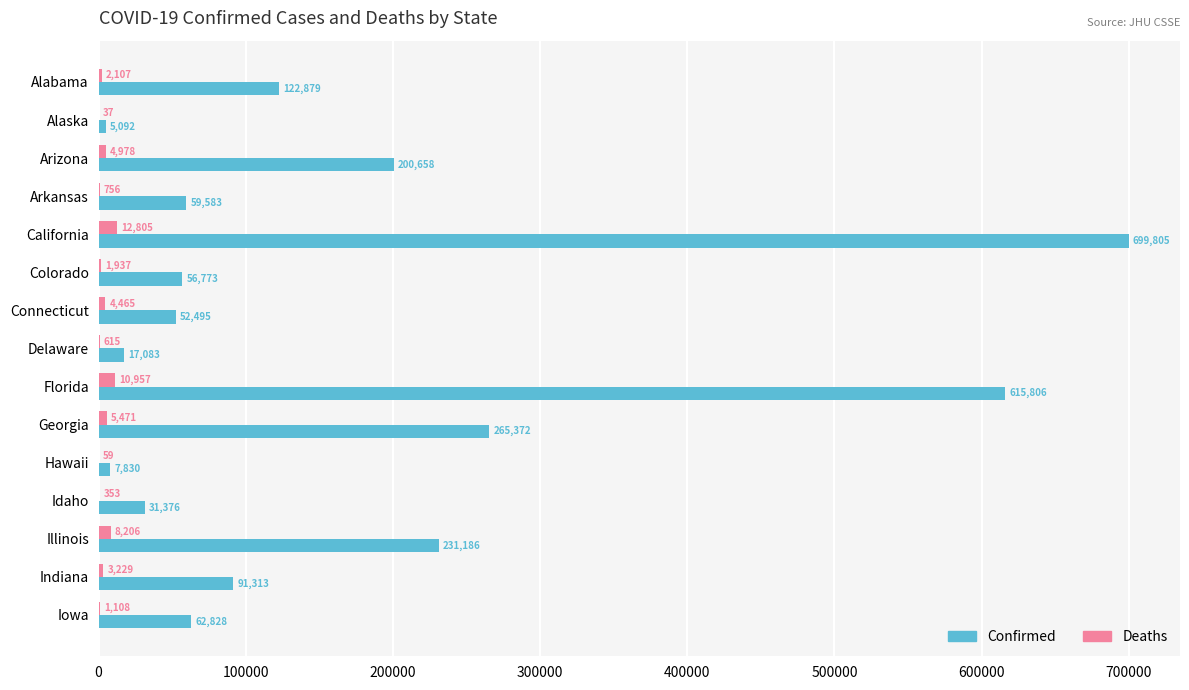

What is the greatest value displayed?

699805